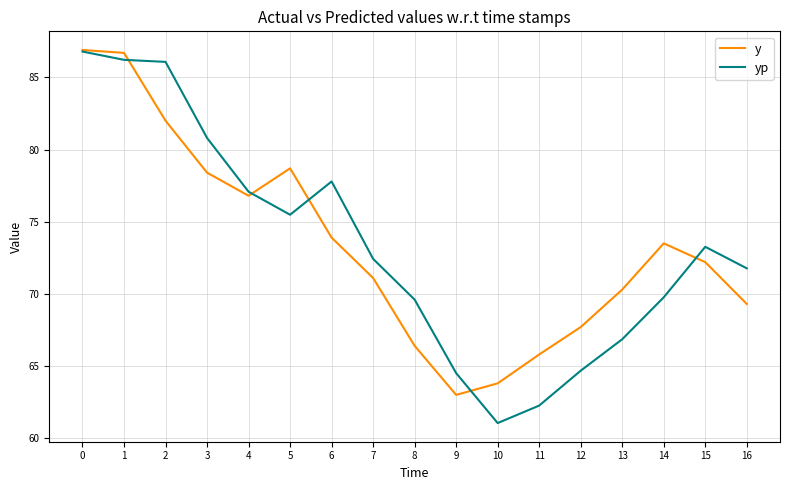

At 11, list the series in order from smallest to largest.

yp, y